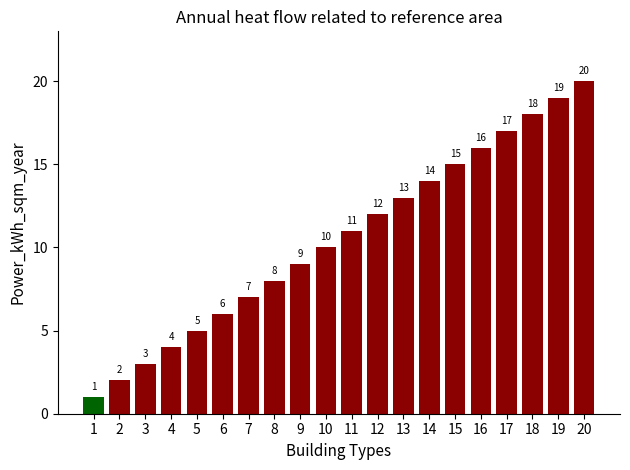

How many series are shown in this chart?

1